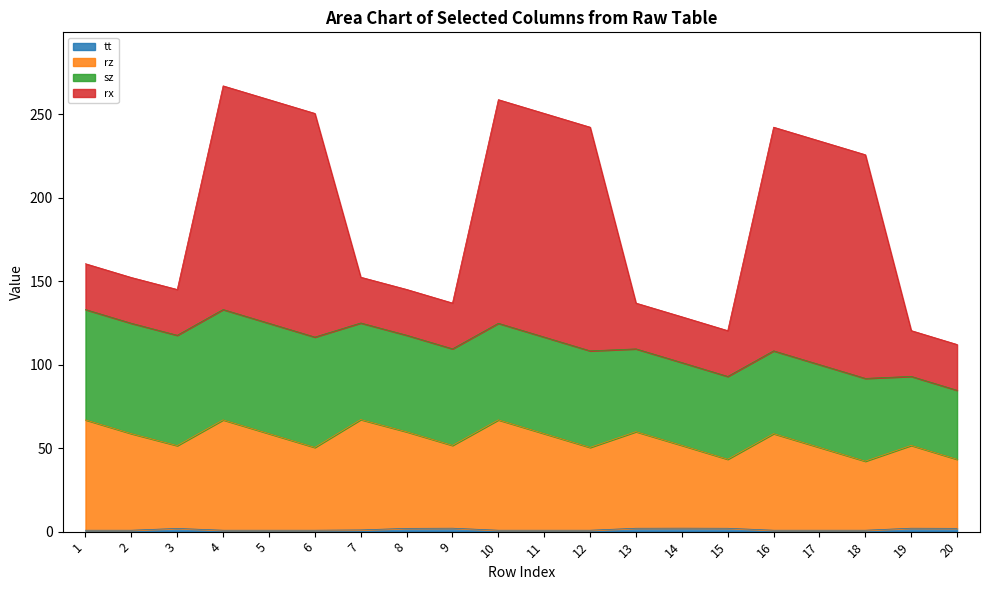

True or false: rz and tt intersect in this chart.

False